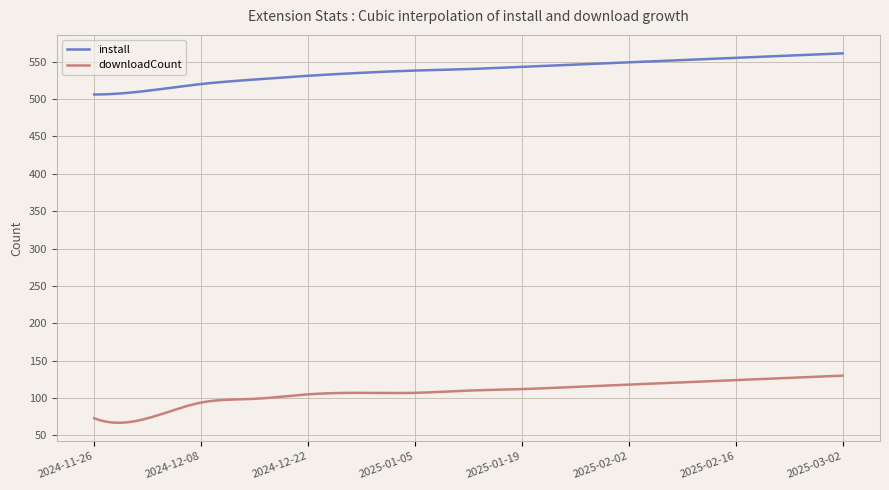

List the series in order of their overall mean, highest first.

install, downloadCount